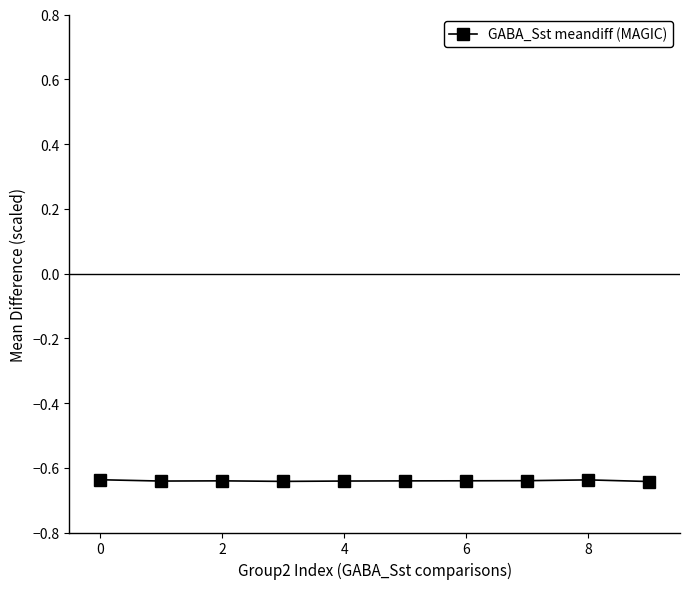

What is the sum of all values?

-6.4